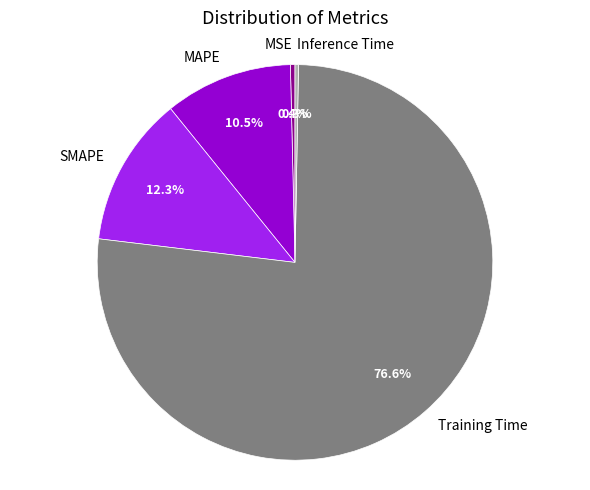

How much of the chart is everything except MAPE?

89.5%